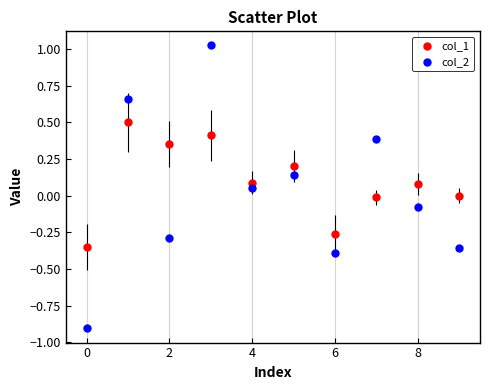

Which series contains the highest Y value?

col_2